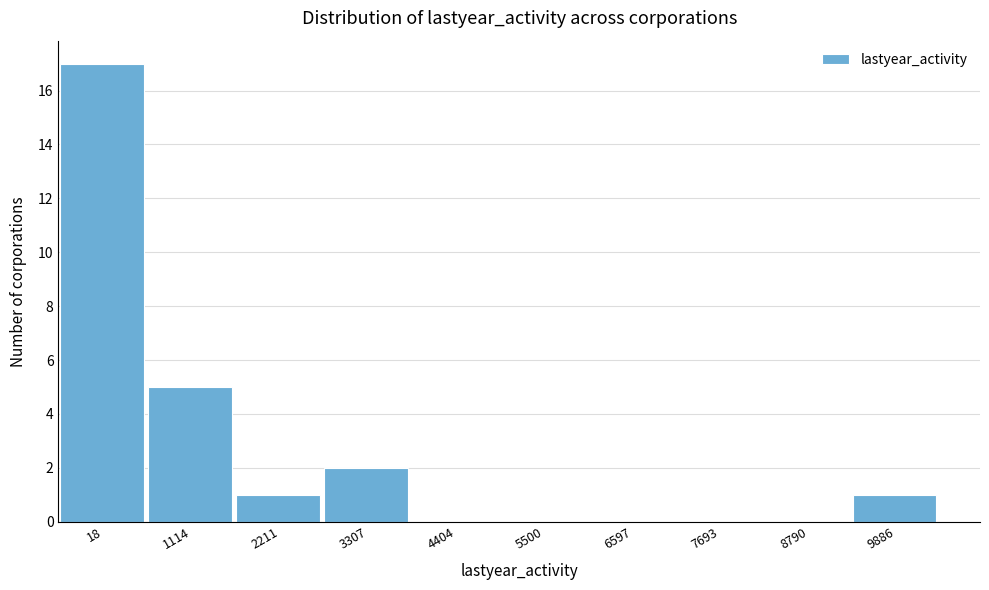

Reading left to right, list all the values displayed in this chart.

18=17	1114=5	2211=1	3307=2	4404=0	5500=0	6597=0	7693=0	8790=0	9886=1